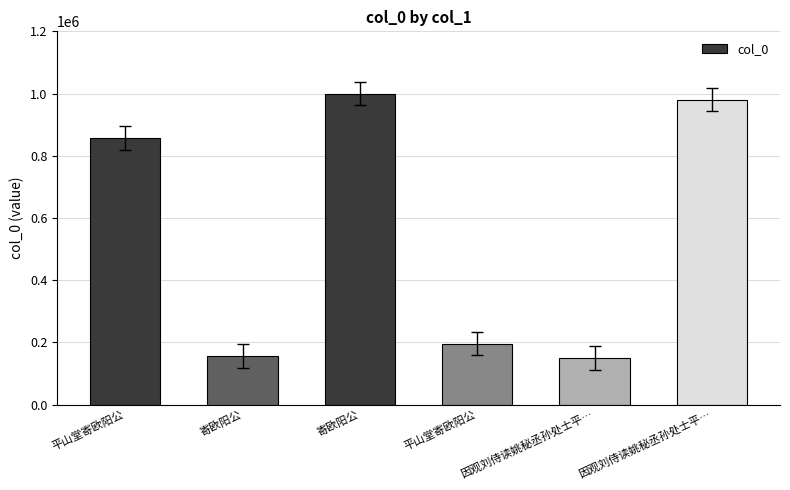

How many bars are there in total?

6